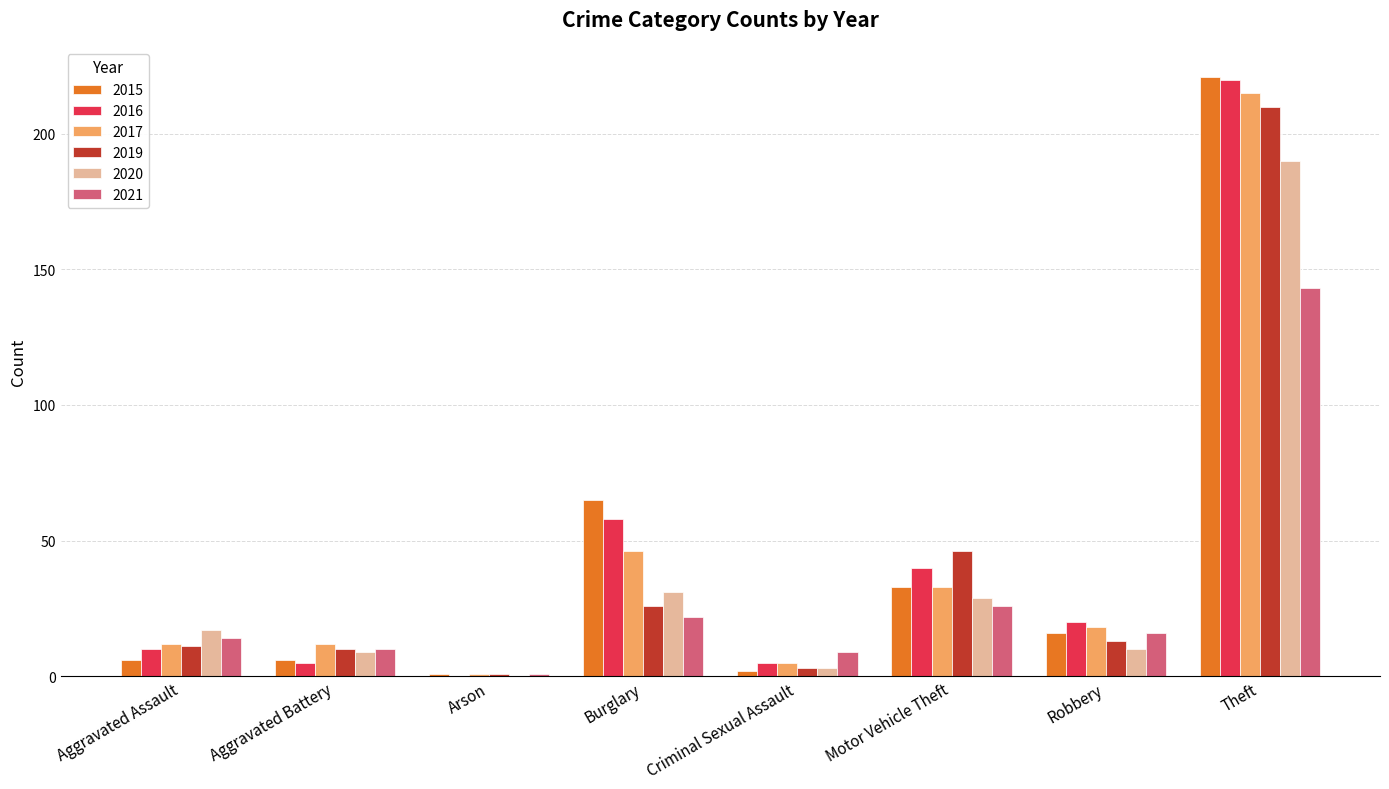

What is the sum of the 2020 values at Theft and Robbery?

200